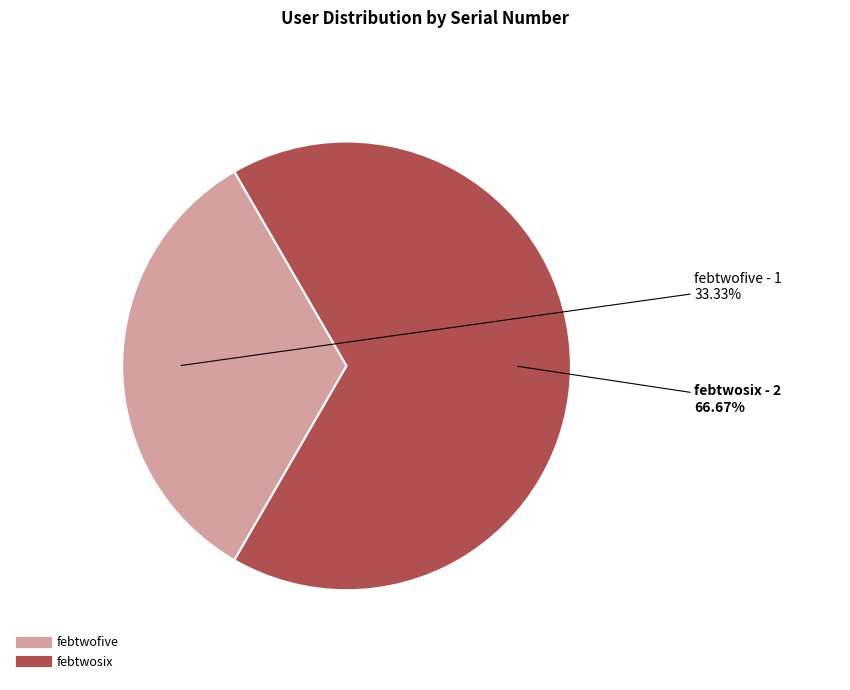

What is the largest slice in the pie chart?

febtwosix